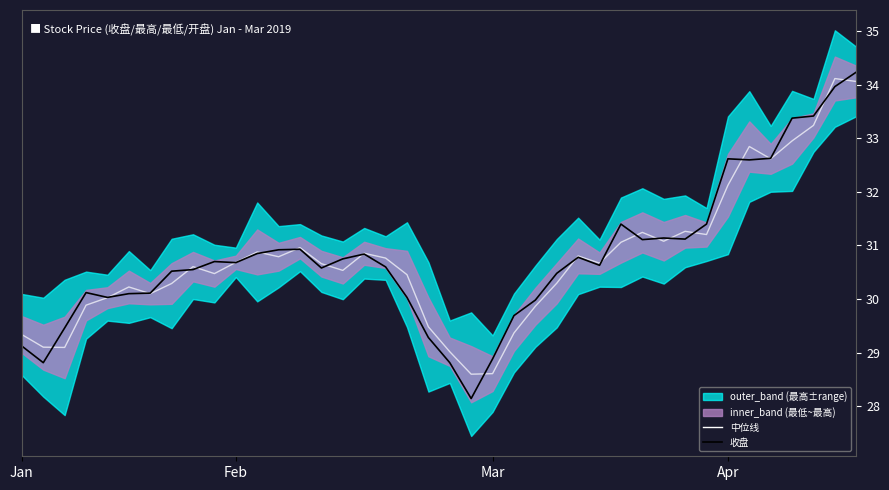

How many values in the 中位线 series are below 30?

10